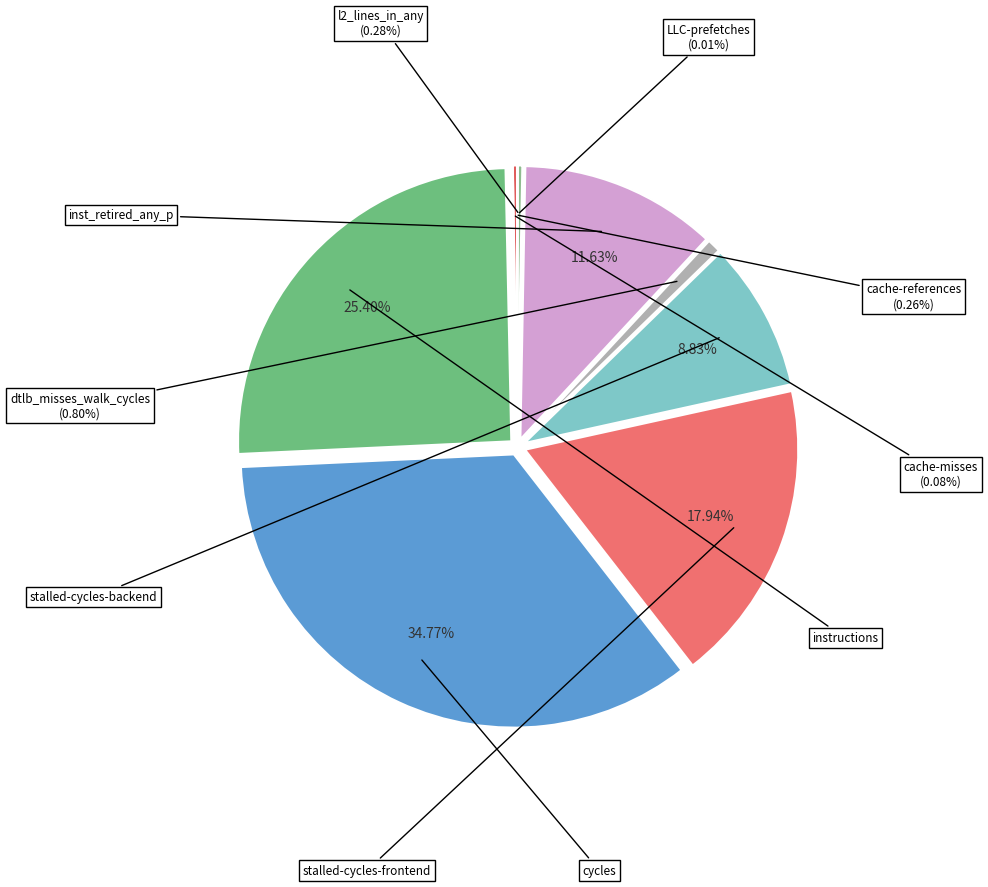

What is the smallest slice in the pie chart?

LLC-prefetches